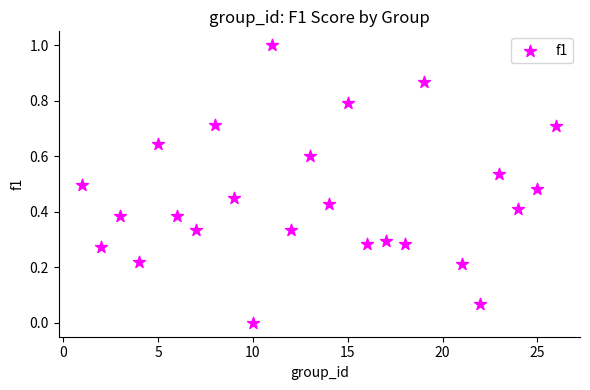

What is the range of Y values (max minus min)?

1.0